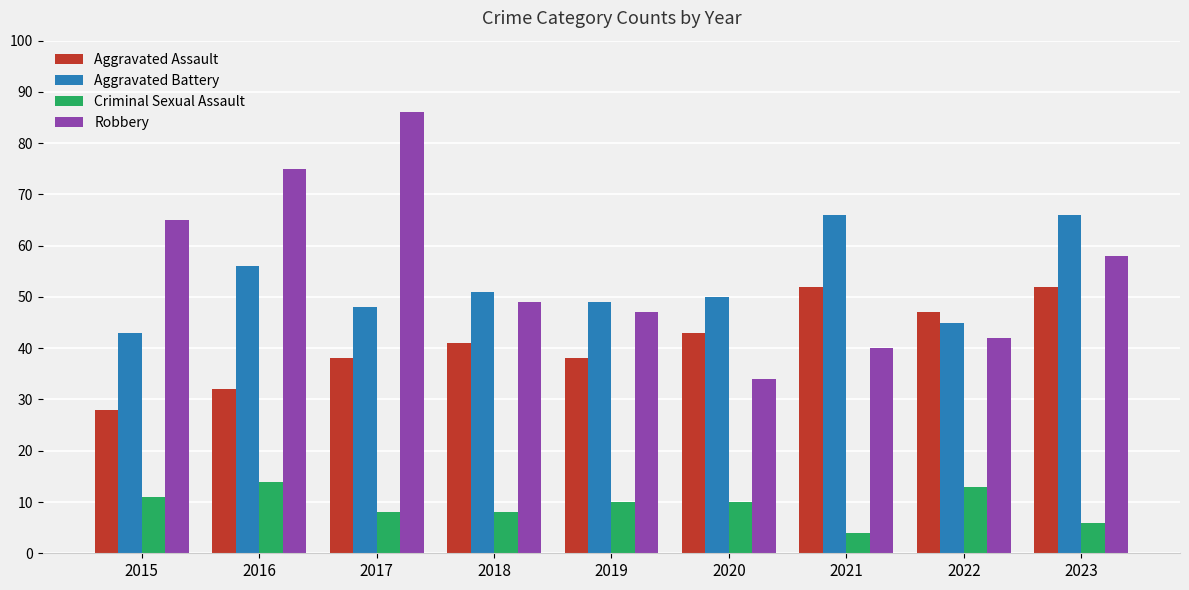

What is the value of the Aggravated Assault bar at the 7th from the left?

52